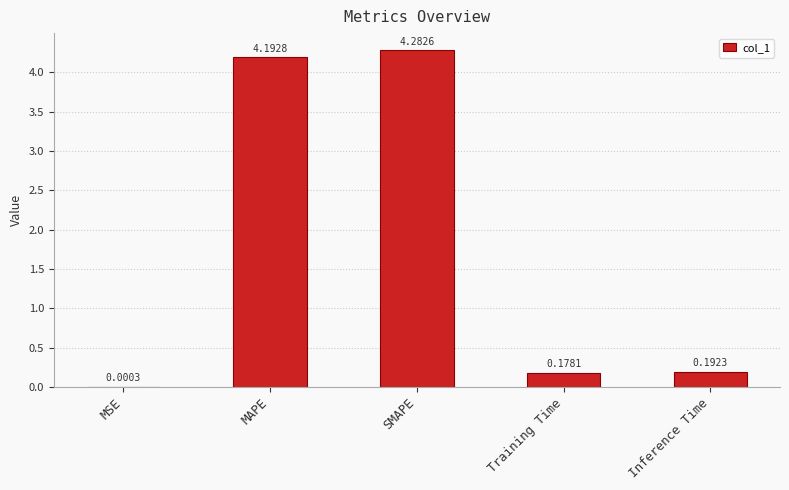

What is the sum of all values?

8.8